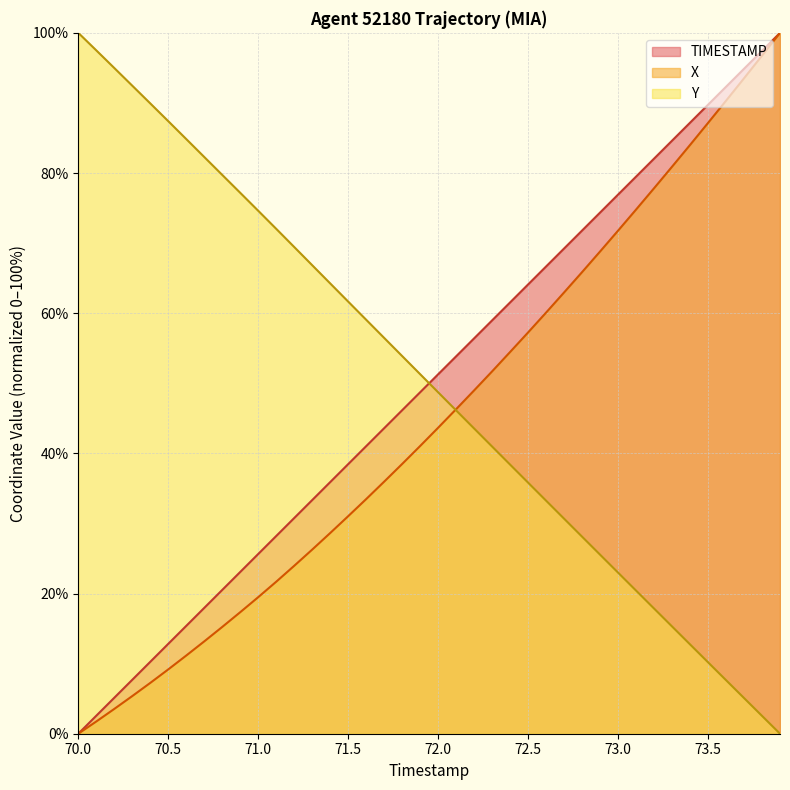

How many data points in TIMESTAMP are less than 51?

20